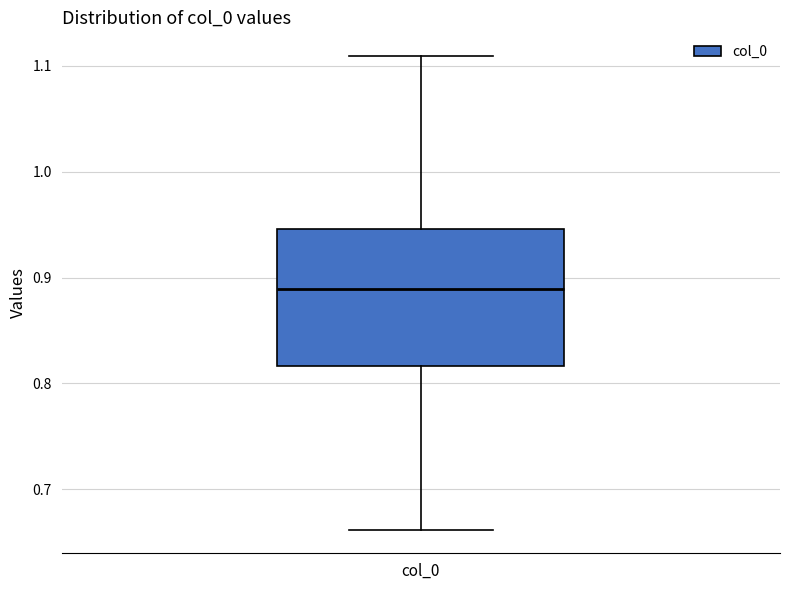

Read this box plot against the y-axis: the position of the median line, the range covered by the box, and the ends of both whiskers. The values are not printed on the chart, so give them approximately, as read against the axis.

median 0.89, box 0.82 to 0.95, whiskers 0.66 to 1.11